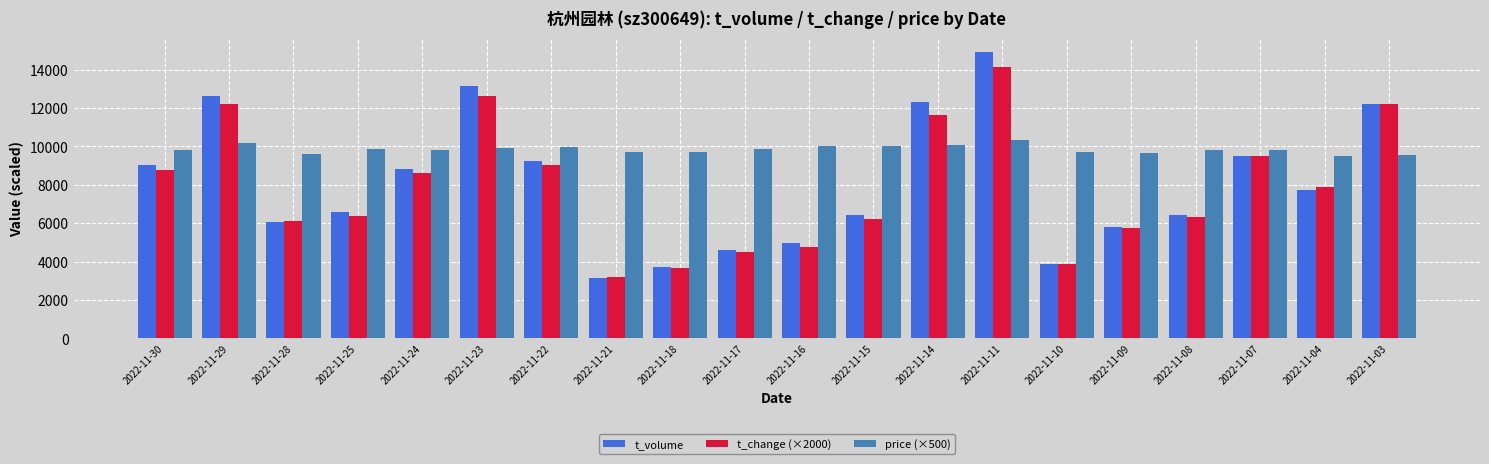

True or false: t_change (×2000) has a value of 5213 at 2022-11-18.

False